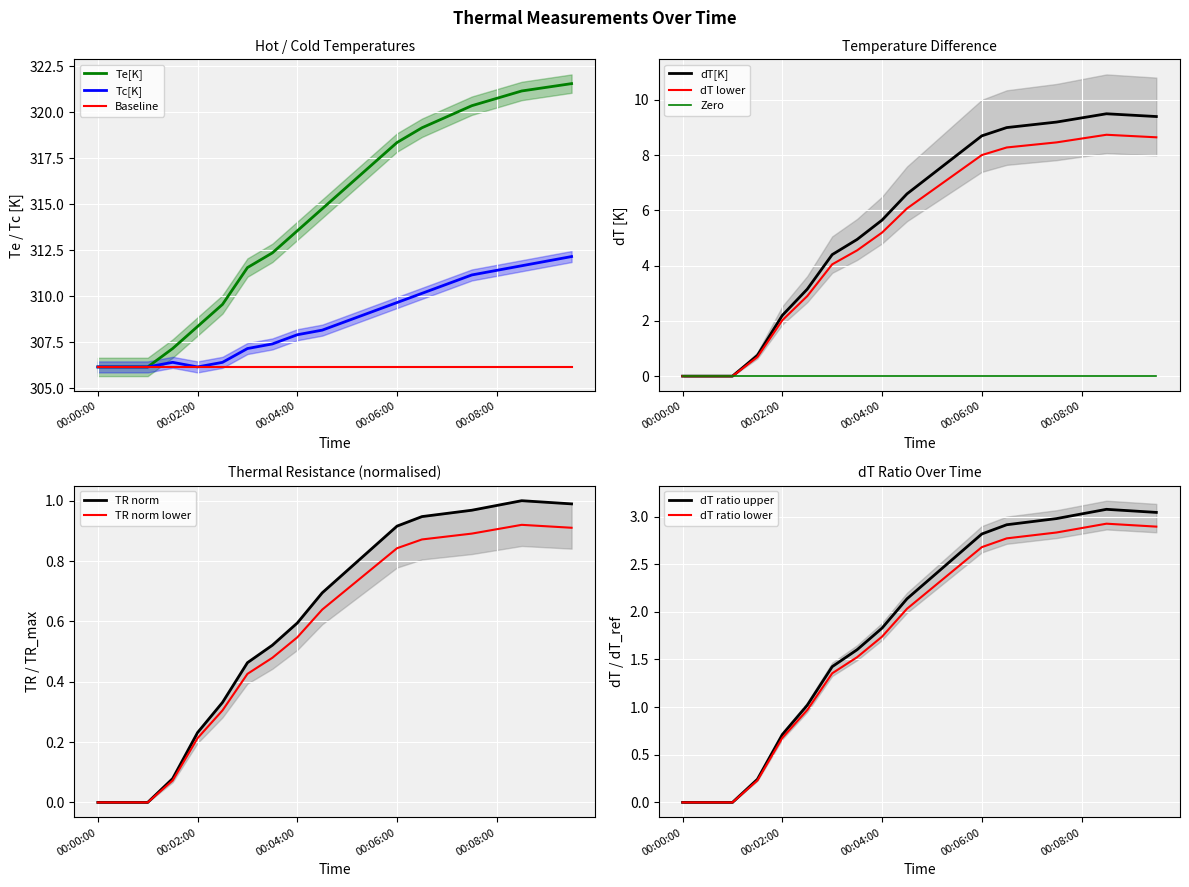

What is the sum of the dT[K] values at 00:06:00 and 00:09:30?

18.1